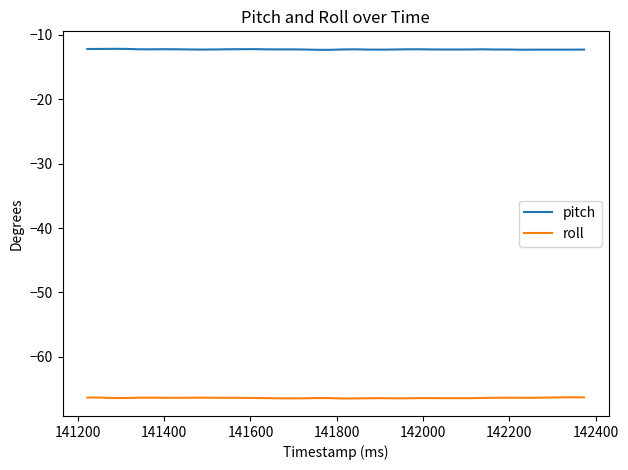

What is the average value of the roll series?

-66.4